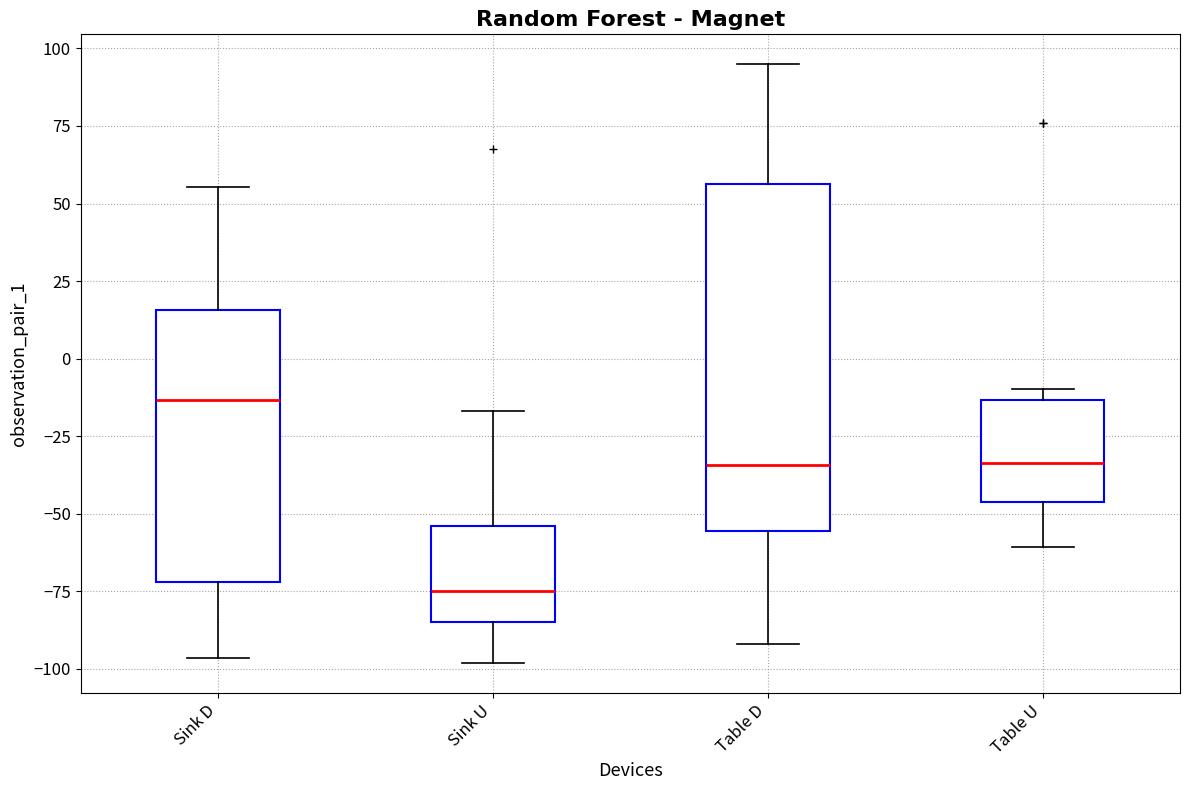

Which box has the lowest median line?

Sink U